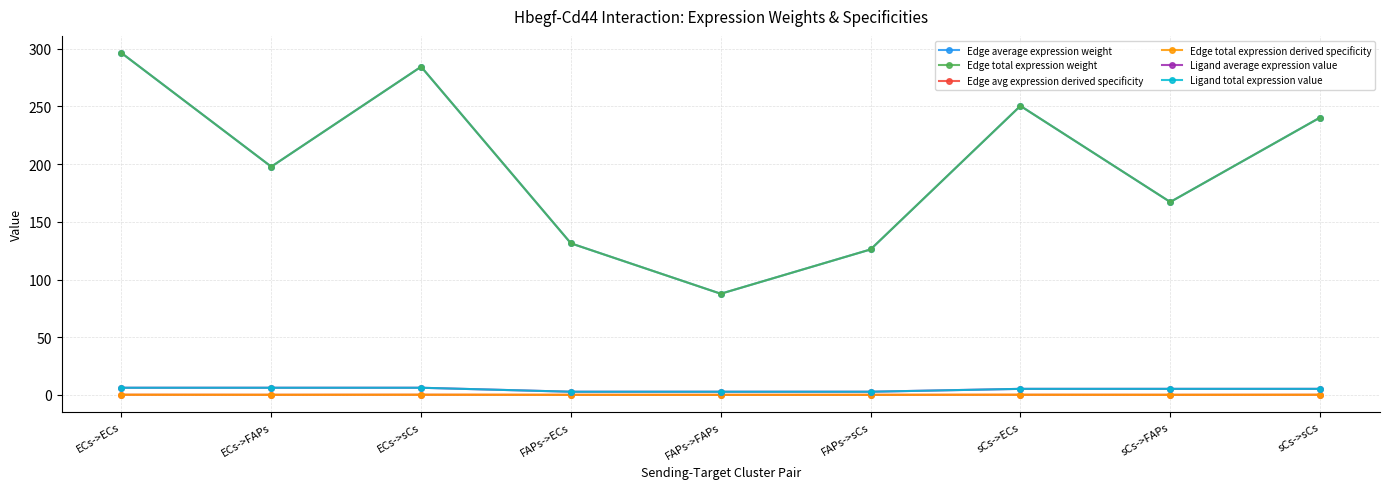

What value does the Ligand average expression value series have at sCs->FAPs?

5.2